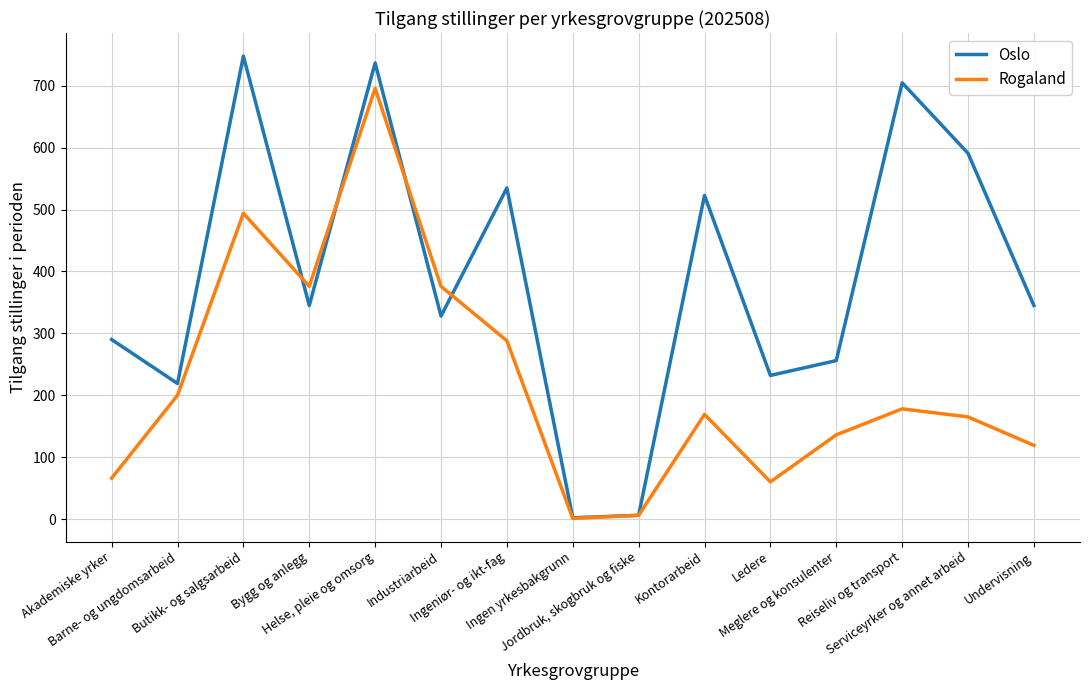

Reading right to left, extract all data points from this chart.

Oslo: Undervisning=345	Serviceyrker og annet arbeid=591	Reiseliv og transport=705	Meglere og konsulenter=256	Ledere=232	Kontorarbeid=523	Jordbruk, skogbruk og fiske=6	Ingen yrkesbakgrunn=2	Ingeniør- og ikt-fag=535	Industriarbeid=328	Helse, pleie og omsorg=737	Bygg og anlegg=345	Butikk- og salgsarbeid=748	Barne- og ungdomsarbeid=219	Akademiske yrker=290
Rogaland: Undervisning=119	Serviceyrker og annet arbeid=165	Reiseliv og transport=178	Meglere og konsulenter=136	Ledere=60	Kontorarbeid=169	Jordbruk, skogbruk og fiske=6	Ingen yrkesbakgrunn=1	Ingeniør- og ikt-fag=288	Industriarbeid=376	Helse, pleie og omsorg=696	Bygg og anlegg=376	Butikk- og salgsarbeid=494	Barne- og ungdomsarbeid=200	Akademiske yrker=66